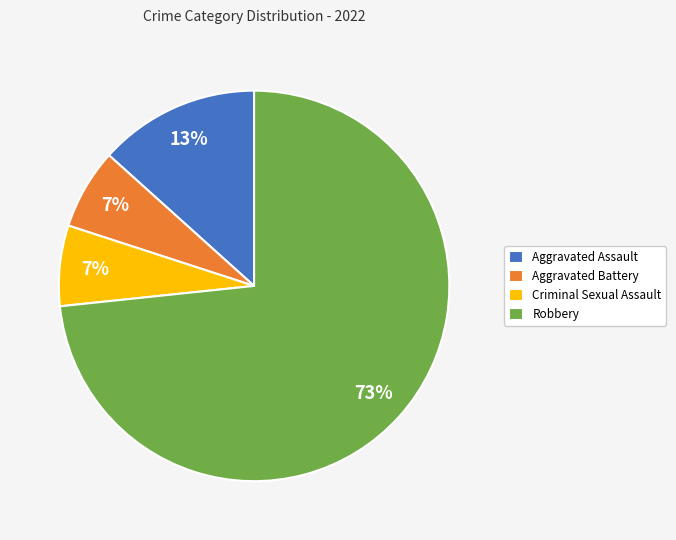

What percentage is the Aggravated Battery slice, to the nearest percent?

7%